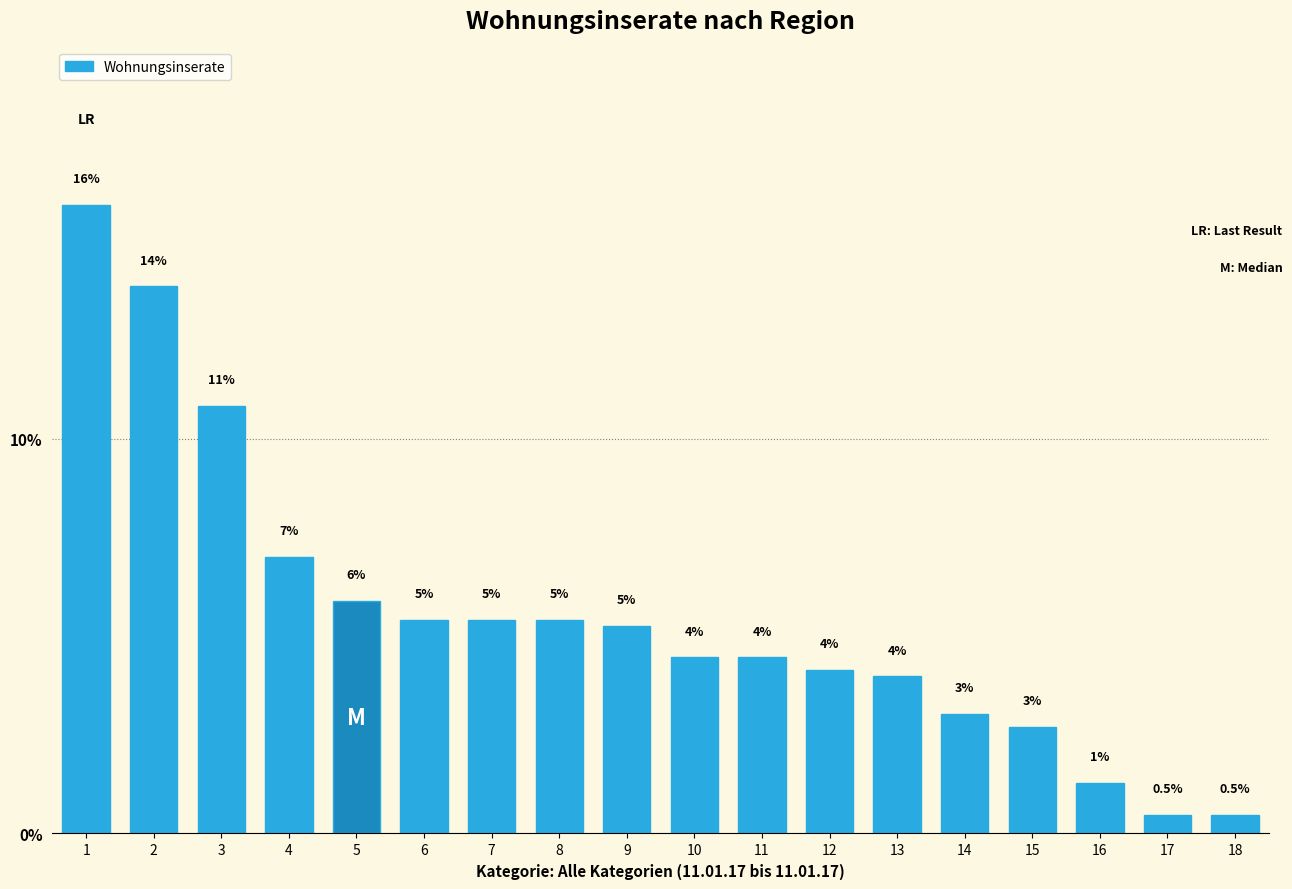

Approximately how many times larger is the value at 7 compared to 2?

0.4